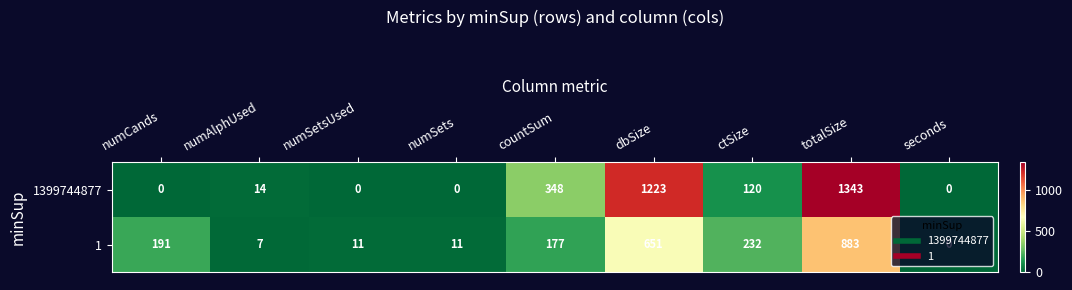

Is it true that 1399744877 equals -604 at numSetsUsed?

False